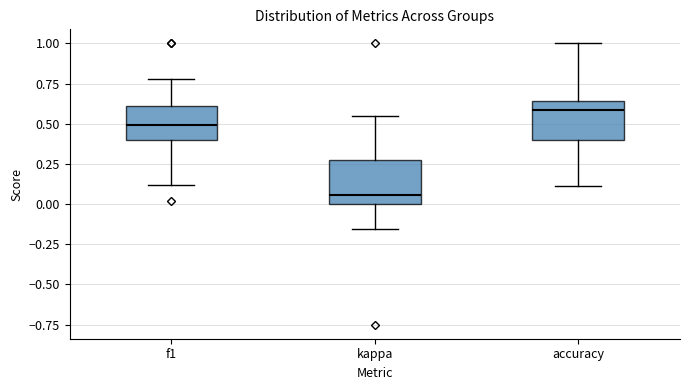

Which box has the highest median line?

accuracy